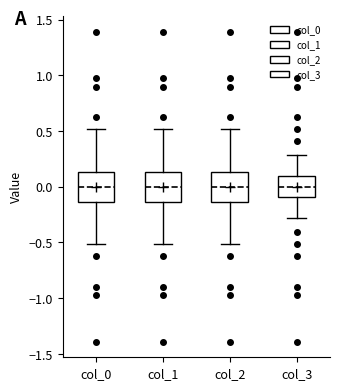

Reading left to right, read every box against the y-axis: the position of its median line, the range the box covers, and the ends of its whiskers. The values are not printed on the chart, so give them approximately, as read against the axis.

col_0: median 0.00, box -0.15 to 0.15, whiskers -0.50 to 0.50
col_1: median 0.00, box -0.15 to 0.15, whiskers -0.50 to 0.50
col_2: median 0.00, box -0.15 to 0.15, whiskers -0.50 to 0.50
col_3: median 0.00, box -0.10 to 0.10, whiskers -0.30 to 0.30